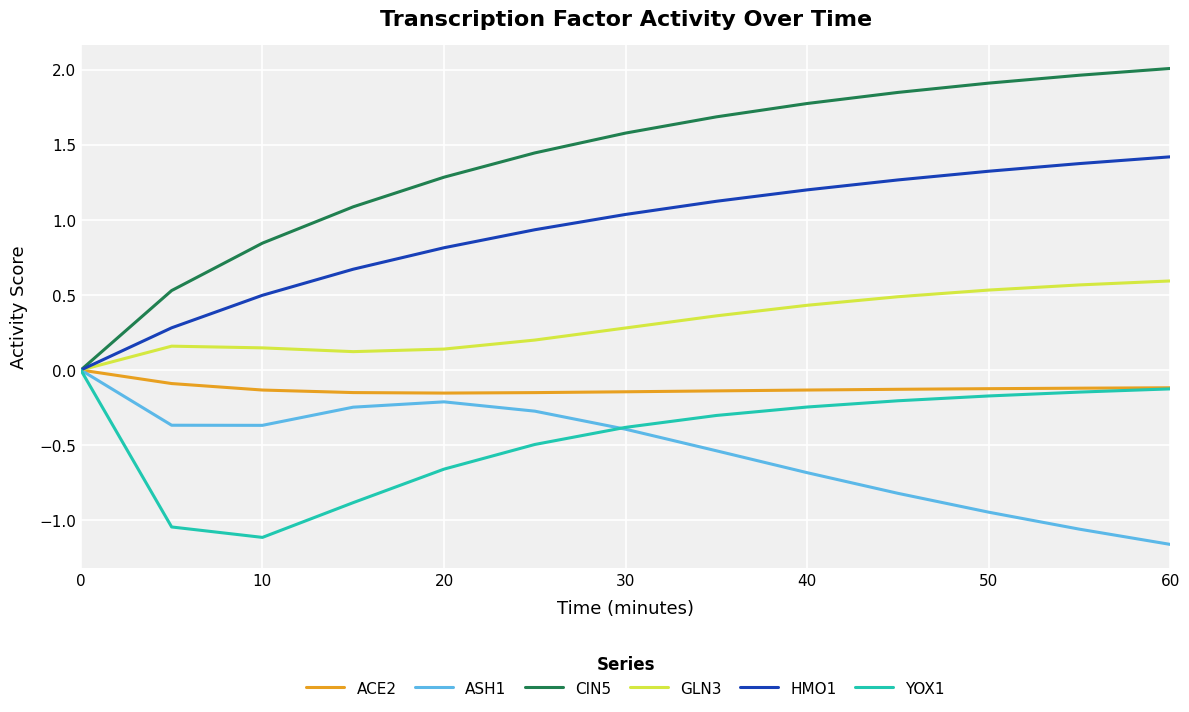

Which series has the largest range (max minus min)?

CIN5